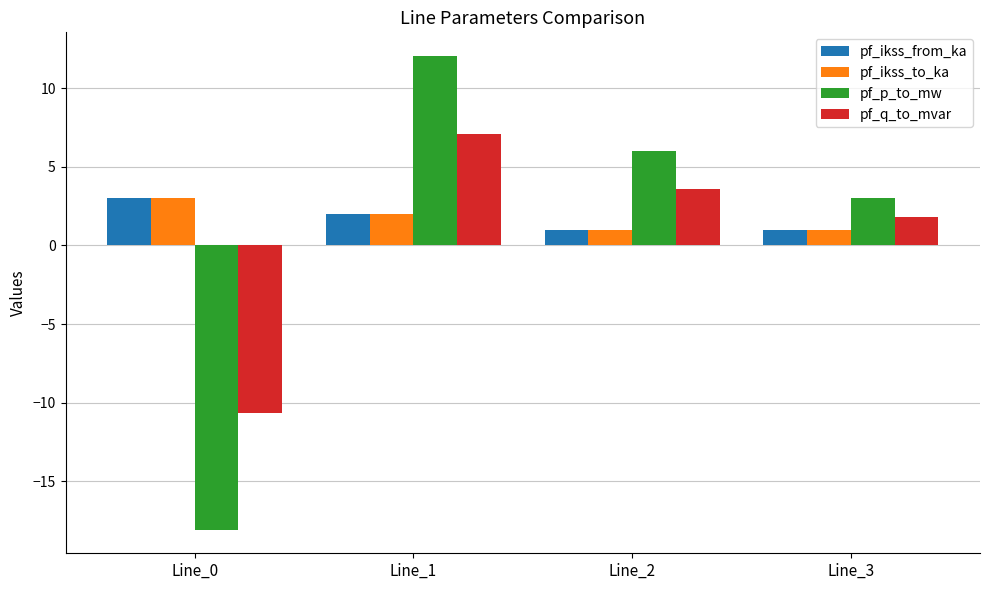

Which series has the widest spread of values?

pf_p_to_mw